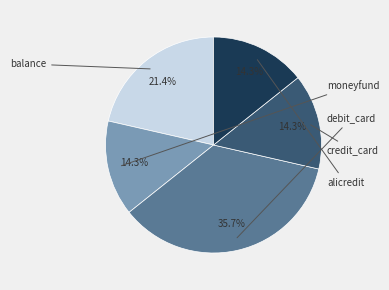

Is there any slice that represents more than half of the pie?

No